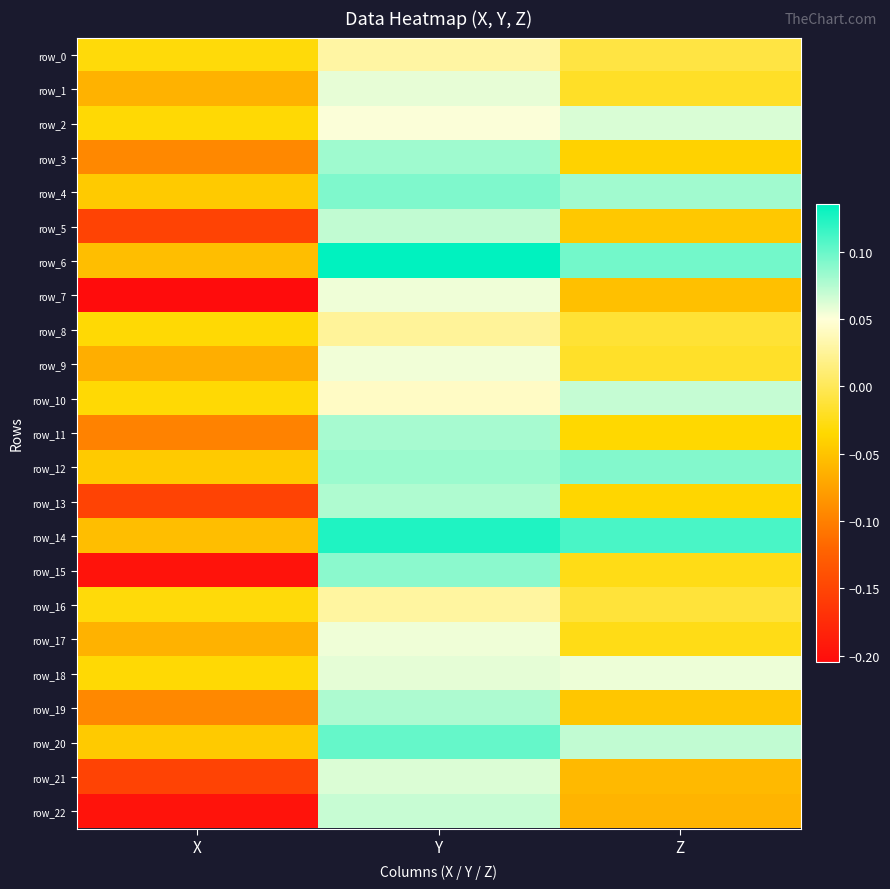

Reading left to right, extract all data points from this chart.

row_0: -0.0	0.0	-0.0
row_1: -0.1	0.1	-0.0
row_2: -0.0	0.1	0.1
row_3: -0.1	0.1	-0.0
row_4: -0.0	0.1	0.1
row_5: -0.2	0.1	-0.0
row_6: -0.1	0.1	0.1
row_7: -0.2	0.1	-0.1
row_8: -0.0	0.0	-0.0
row_9: -0.1	0.1	-0.0
row_10: -0.0	0.0	0.1
row_11: -0.1	0.1	-0.0
row_12: -0.0	0.1	0.1
row_13: -0.2	0.1	-0.0
row_14: -0.1	0.1	0.1
row_15: -0.2	0.1	-0.0
row_16: -0.0	0.0	-0.0
row_17: -0.1	0.1	-0.0
row_18: -0.0	0.1	0.1
row_19: -0.1	0.1	-0.0
row_20: -0.0	0.1	0.1
row_21: -0.2	0.1	-0.1
row_22: -0.2	0.1	-0.1